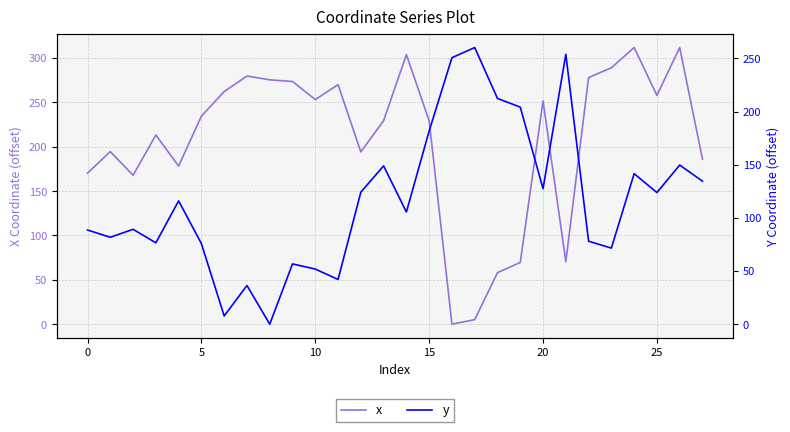

Which category has the lowest value in the x series?

16